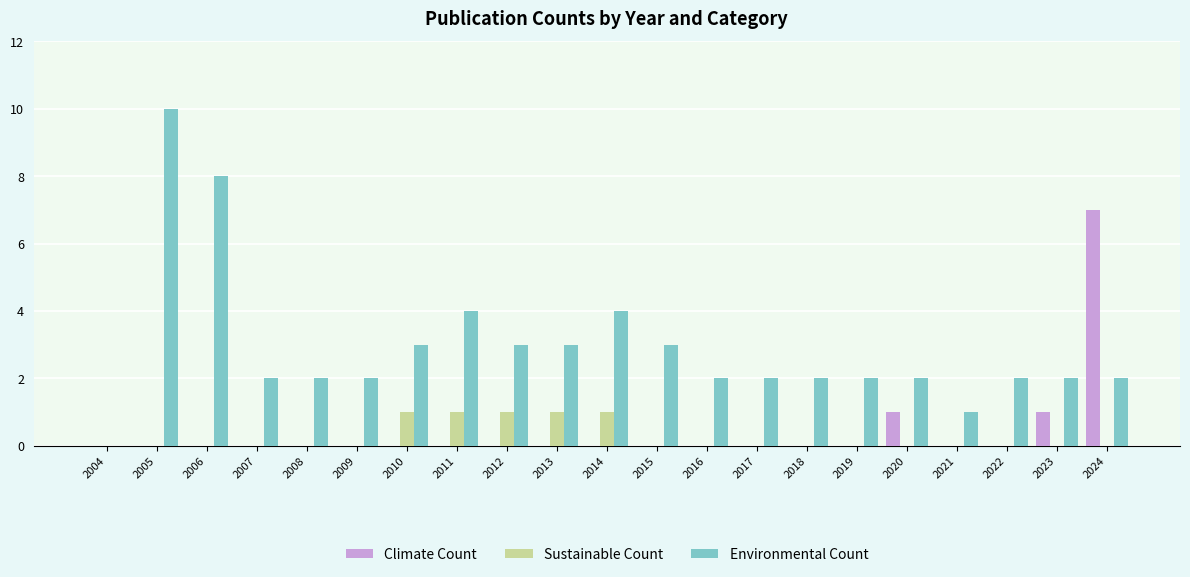

Is it true that Climate Count equals 1 at 2020?

True